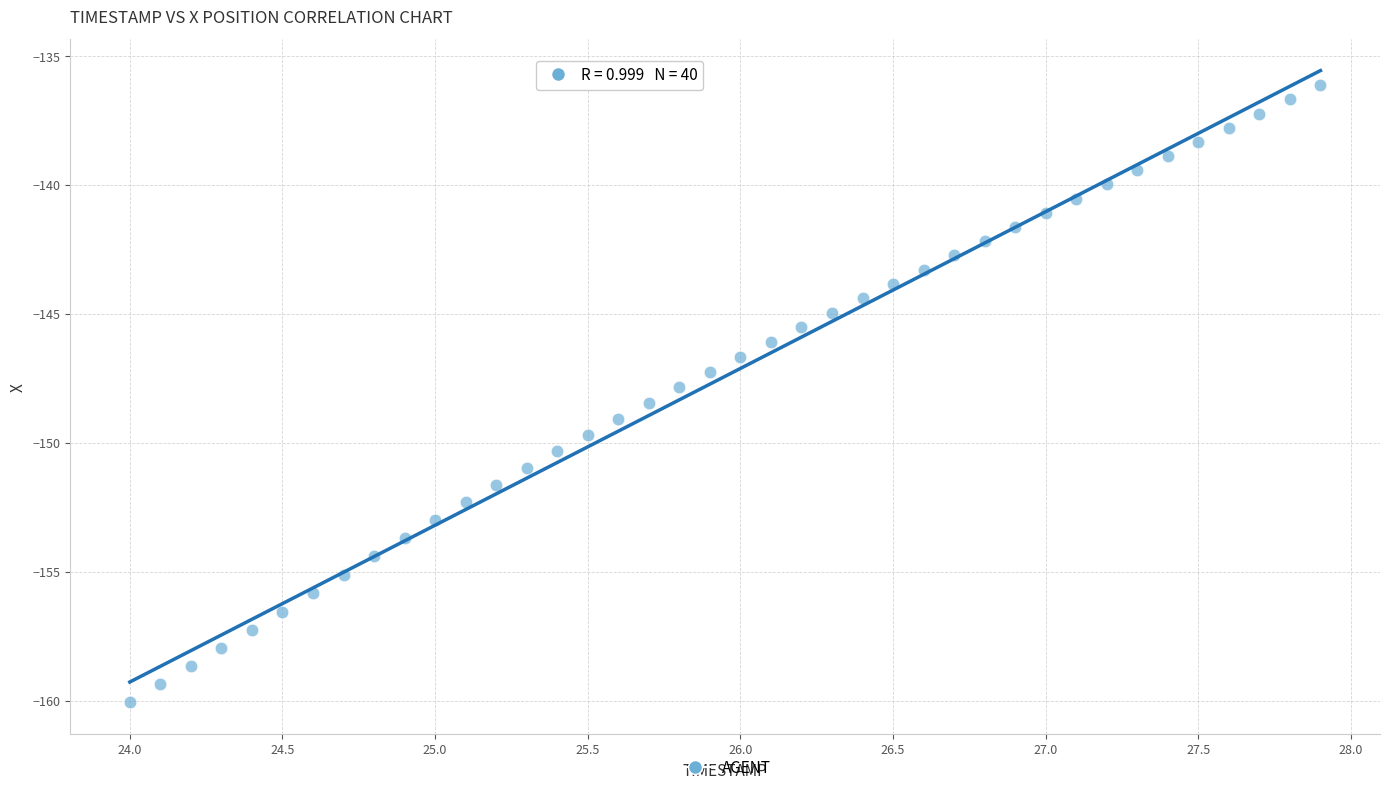

What is the range of Y values (max minus min)?

23.9